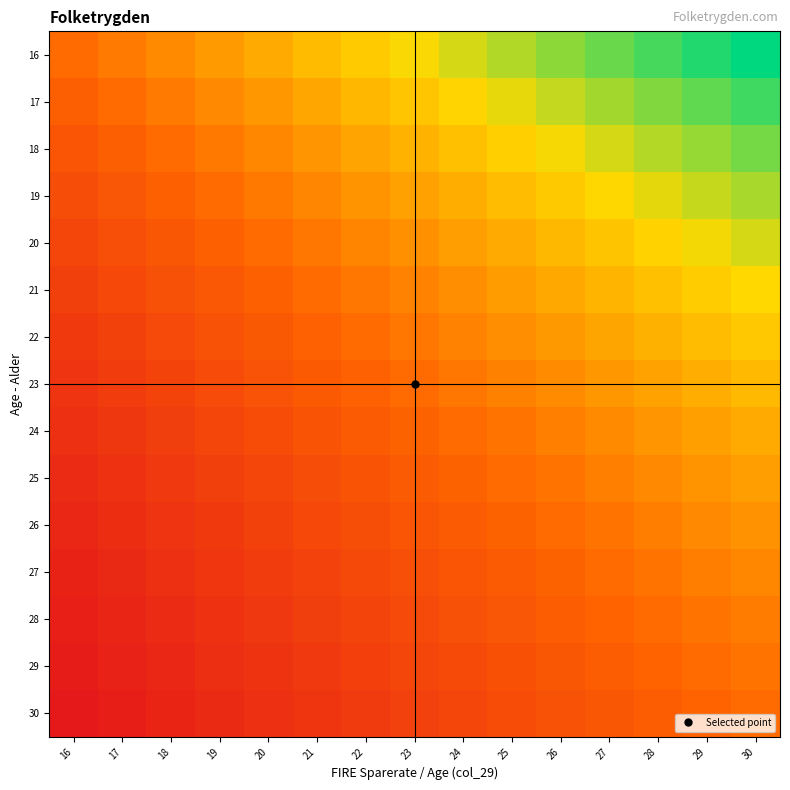

Reading right to left, transcribe all the data shown in this chart.

16: 30=1.9	29=1.8	28=1.8	27=1.7	26=1.6	25=1.6	24=1.5	23=1.4	22=1.4	21=1.3	20=1.2	19=1.2	18=1.1	17=1.1	16=1.0
17: 30=1.8	29=1.7	28=1.6	27=1.6	26=1.5	25=1.5	24=1.4	23=1.4	22=1.3	21=1.2	20=1.2	19=1.1	18=1.1	17=1.0	16=0.9
18: 30=1.7	29=1.6	28=1.6	27=1.5	26=1.4	25=1.4	24=1.3	23=1.3	22=1.2	21=1.2	20=1.1	19=1.1	18=1.0	17=0.9	16=0.9
19: 30=1.6	29=1.5	28=1.5	27=1.4	26=1.4	25=1.3	24=1.3	23=1.2	22=1.2	21=1.1	20=1.1	19=1.0	18=0.9	17=0.9	16=0.8
20: 30=1.5	29=1.4	28=1.4	27=1.4	26=1.3	25=1.2	24=1.2	23=1.1	22=1.1	21=1.1	20=1.0	19=0.9	18=0.9	17=0.8	16=0.8
21: 30=1.4	29=1.4	28=1.3	27=1.3	26=1.2	25=1.2	24=1.1	23=1.1	22=1.0	21=1.0	20=1.0	19=0.9	18=0.9	17=0.8	16=0.8
22: 30=1.4	29=1.3	28=1.3	27=1.2	26=1.2	25=1.1	24=1.1	23=1.0	22=1.0	21=1.0	20=0.9	19=0.9	18=0.8	17=0.8	16=0.7
23: 30=1.3	29=1.3	28=1.2	27=1.2	26=1.1	25=1.1	24=1.0	23=1.0	22=1.0	21=0.9	20=0.9	19=0.8	18=0.8	17=0.7	16=0.7
24: 30=1.2	29=1.2	28=1.2	27=1.1	26=1.1	25=1.0	24=1.0	23=1.0	22=0.9	21=0.9	20=0.8	19=0.8	18=0.8	17=0.7	16=0.7
25: 30=1.2	29=1.2	28=1.1	27=1.1	26=1.0	25=1.0	24=1.0	23=0.9	22=0.9	21=0.8	20=0.8	19=0.8	18=0.7	17=0.7	16=0.6
26: 30=1.2	29=1.1	28=1.1	27=1.0	26=1.0	25=1.0	24=0.9	23=0.9	22=0.8	21=0.8	20=0.8	19=0.7	18=0.7	17=0.7	16=0.6
27: 30=1.1	29=1.1	28=1.0	27=1.0	26=1.0	25=0.9	24=0.9	23=0.9	22=0.8	21=0.8	20=0.7	19=0.7	18=0.7	17=0.6	16=0.6
28: 30=1.1	29=1.0	28=1.0	27=1.0	26=0.9	25=0.9	24=0.9	23=0.8	22=0.8	21=0.8	20=0.7	19=0.7	18=0.6	17=0.6	16=0.6
29: 30=1.0	29=1.0	28=1.0	27=0.9	26=0.9	25=0.9	24=0.8	23=0.8	22=0.8	21=0.7	20=0.7	19=0.7	18=0.6	17=0.6	16=0.6
30: 30=1.0	29=1.0	28=0.9	27=0.9	26=0.9	25=0.8	24=0.8	23=0.8	22=0.7	21=0.7	20=0.7	19=0.6	18=0.6	17=0.6	16=0.5